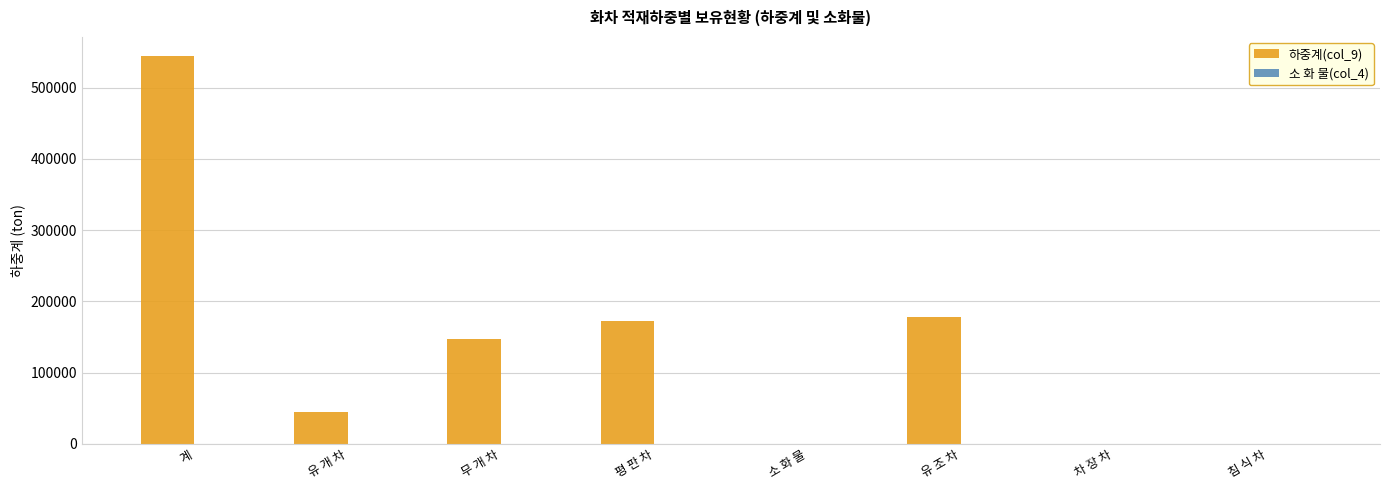

What is the greatest value displayed?

544037.3